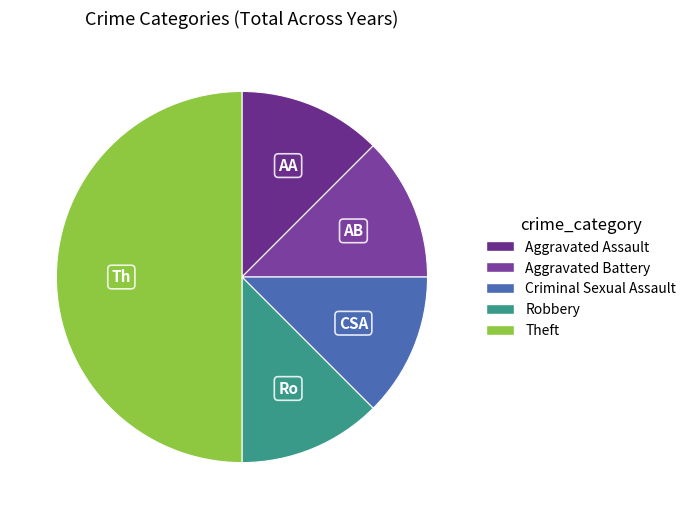

Rank the categories by value from lowest to highest.

Aggravated Assault, Aggravated Battery, Criminal Sexual Assault, Robbery, Theft